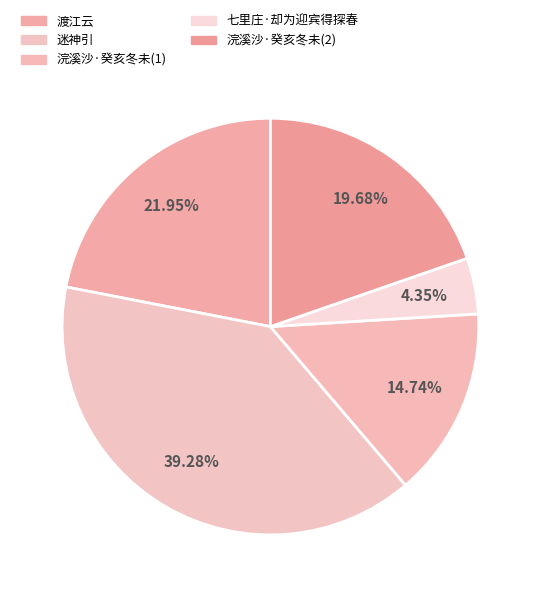

Count the number of slices in the pie.

5